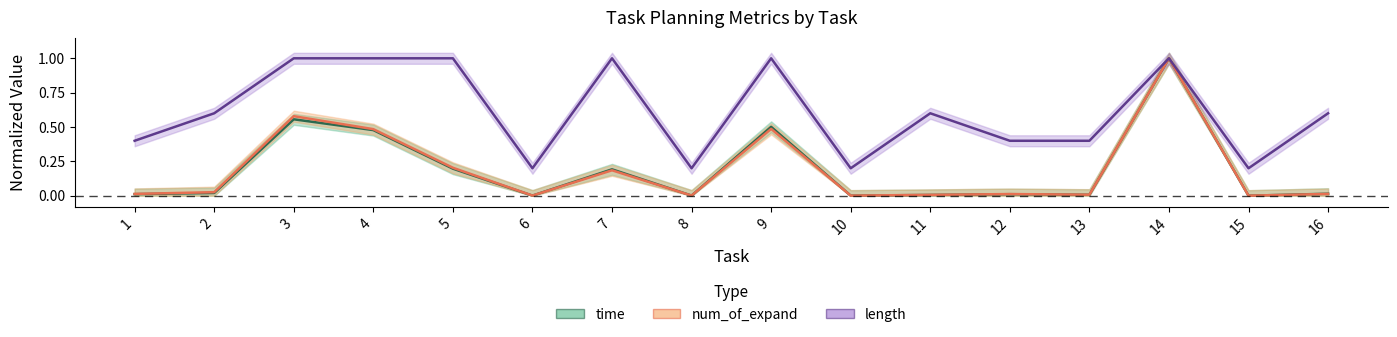

Reading right to left, what are all the values shown in this chart?

time: 16=0.0	15=0.0	14=1.0	13=0.0	12=0.0	11=0.0	10=0.0	9=0.5	8=0.0	7=0.2	6=0.0	5=0.2	4=0.5	3=0.6	2=0.0	1=0.0
num_of_expand: 16=0.0	15=0.0	14=1.0	13=0.0	12=0.0	11=0.0	10=0.0	9=0.5	8=0.0	7=0.2	6=0.0	5=0.2	4=0.5	3=0.6	2=0.0	1=0.0
length: 16=0.6	15=0.2	14=1.0	13=0.4	12=0.4	11=0.6	10=0.2	9=1.0	8=0.2	7=1.0	6=0.2	5=1.0	4=1.0	3=1.0	2=0.6	1=0.4